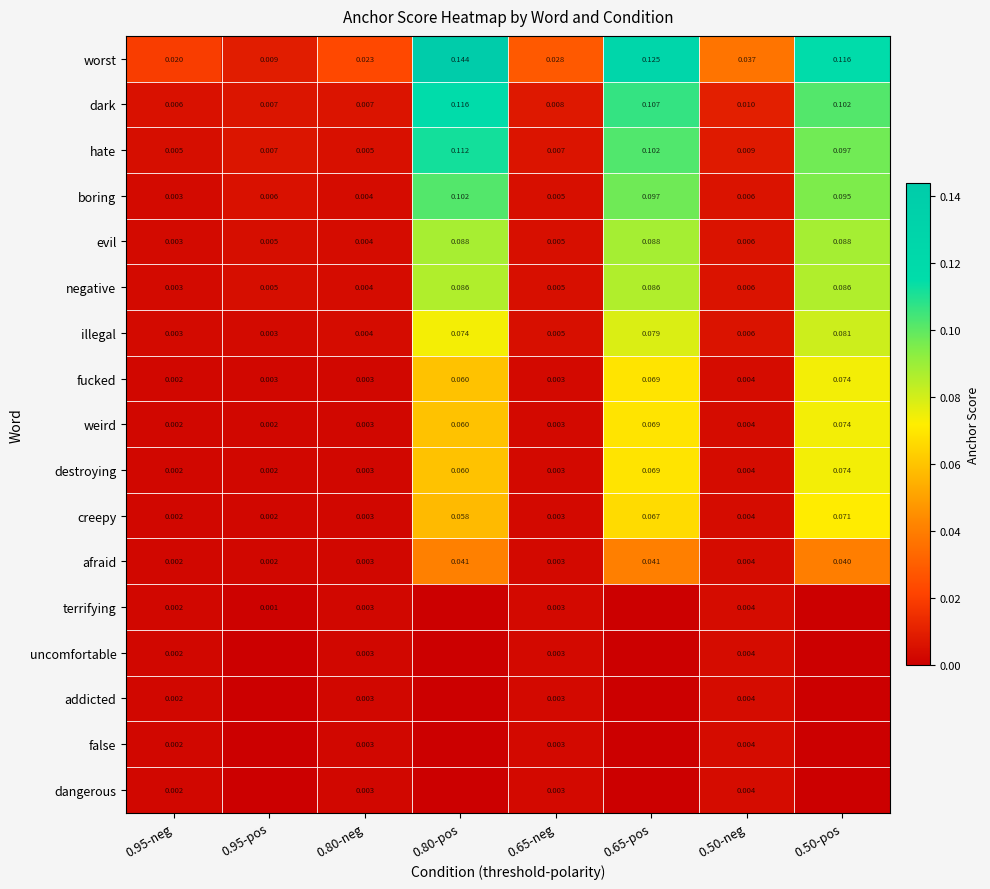

Which series has the largest total across all categories?

worst